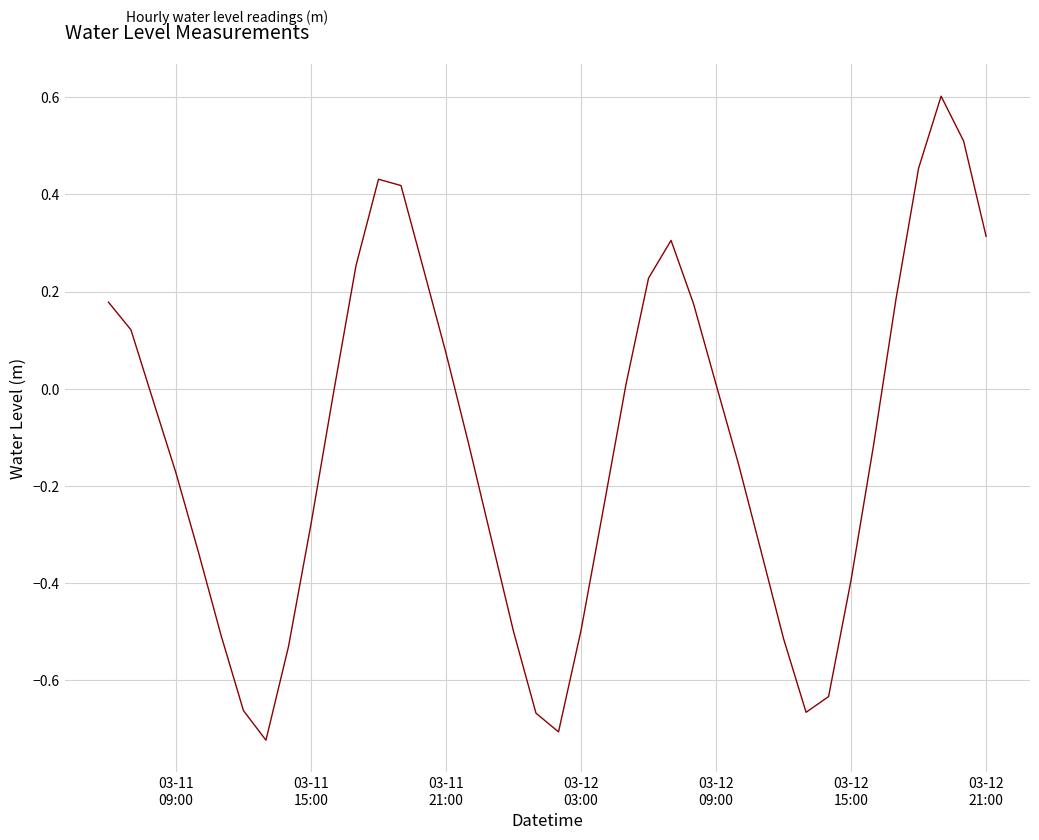

What is the difference between the maximum and minimum values?

1.3